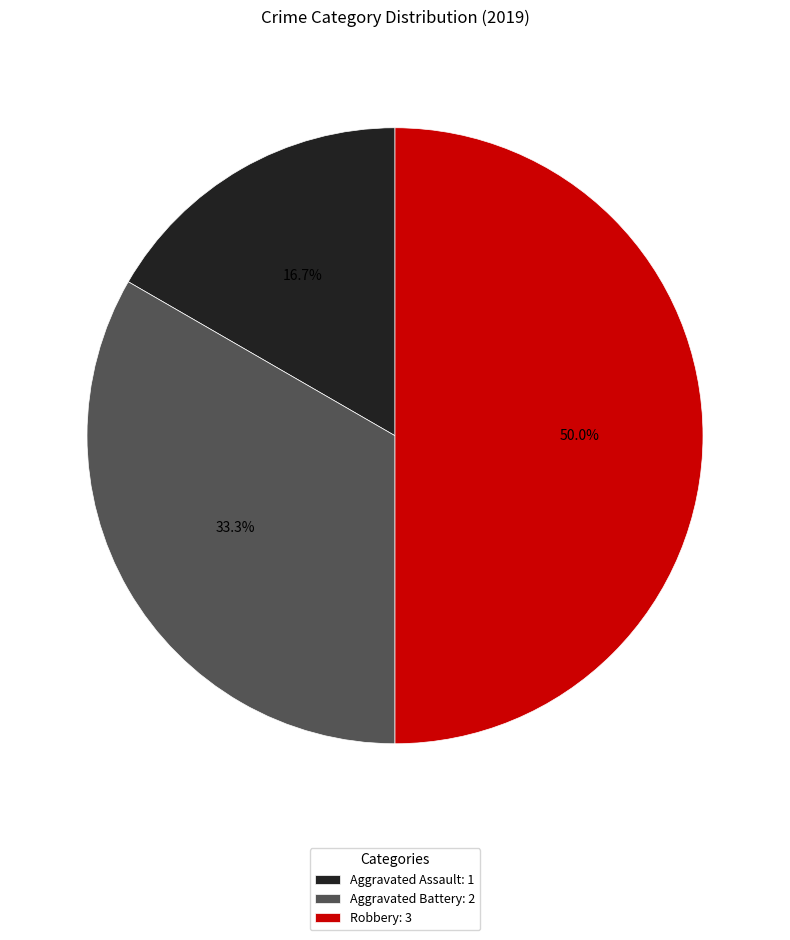

To the nearest percent, what percentage of the pie is Robbery?

50%